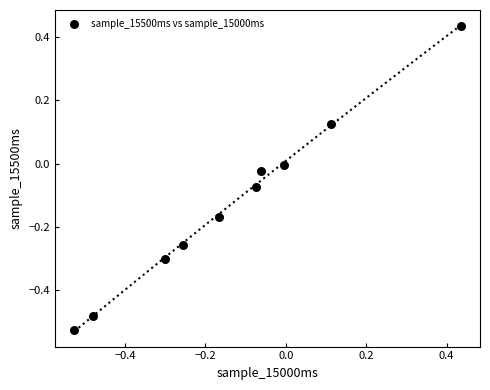

What is the range of X values (max minus min)?

1.0